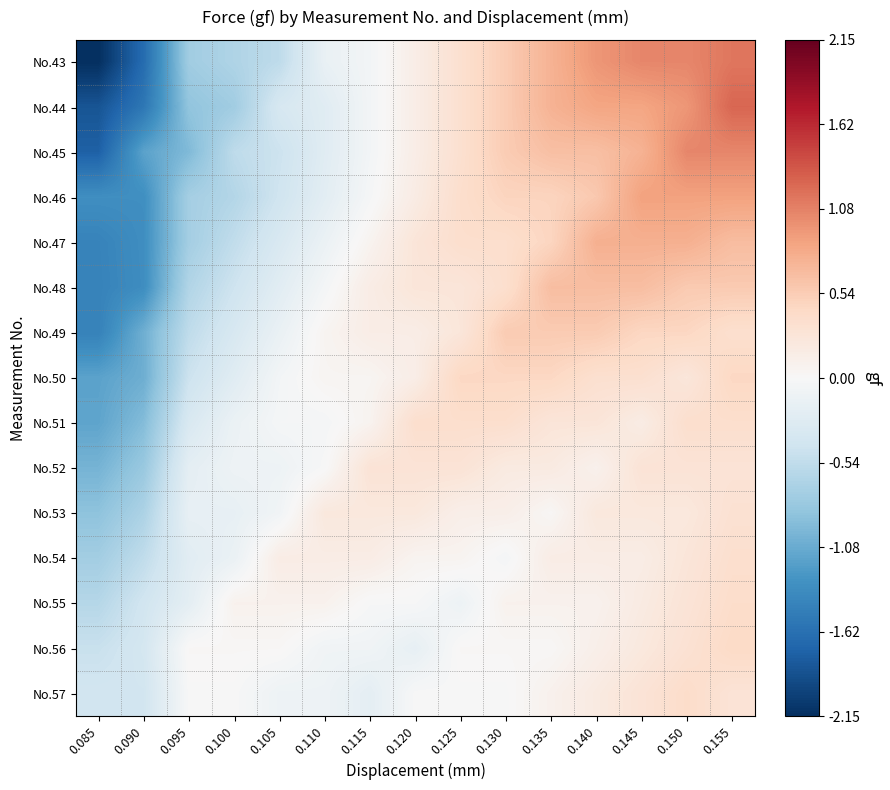

At how many categories does at least one series exceed 0?

13